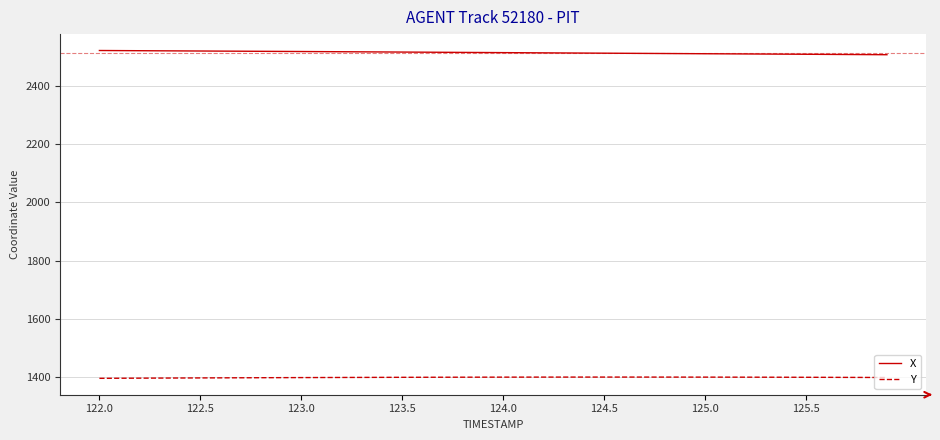

What is the lowest value of the Y series?

1396.8